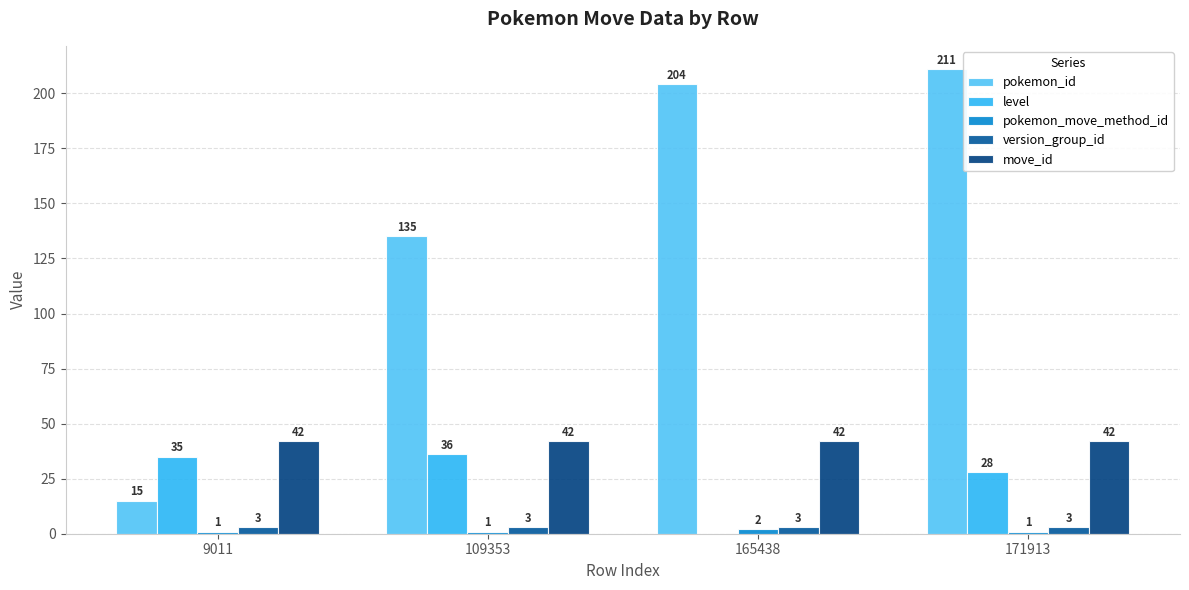

How many groups of bars are there?

4